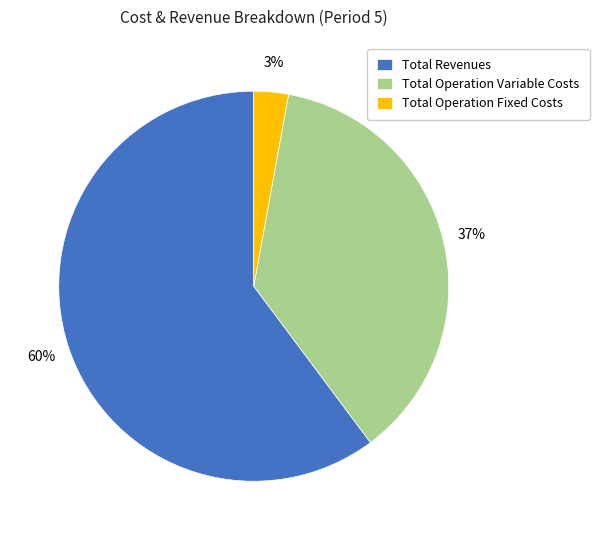

What is the smallest slice in the pie chart?

Total Operation Fixed Costs